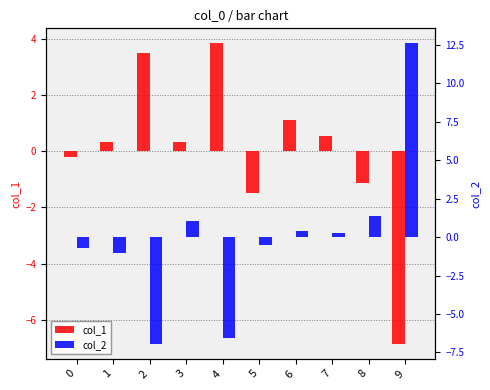

What is the approximate value of col_2 at 5?

-0.5